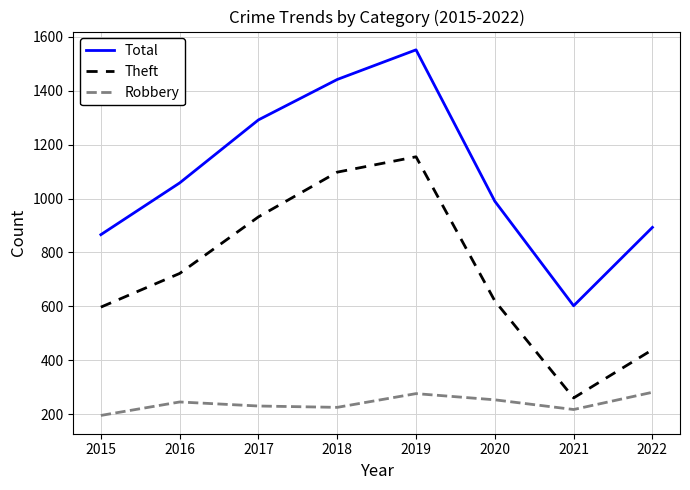

At which label is Total closest to 1077?

2016